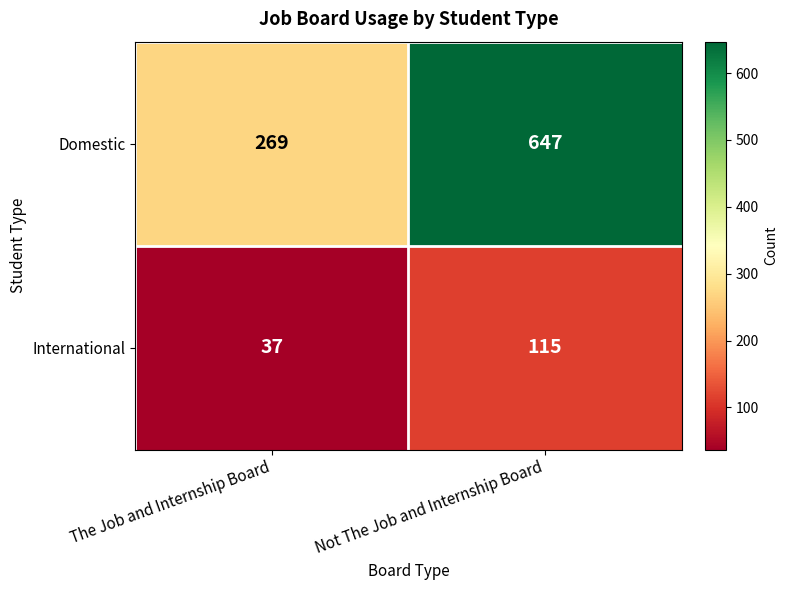

At which label is Domestic closest to 458?

The Job and Internship Board